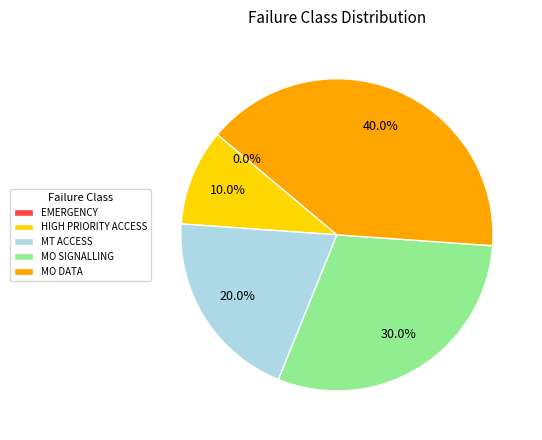

To the nearest percent, what is the average slice percentage?

20%